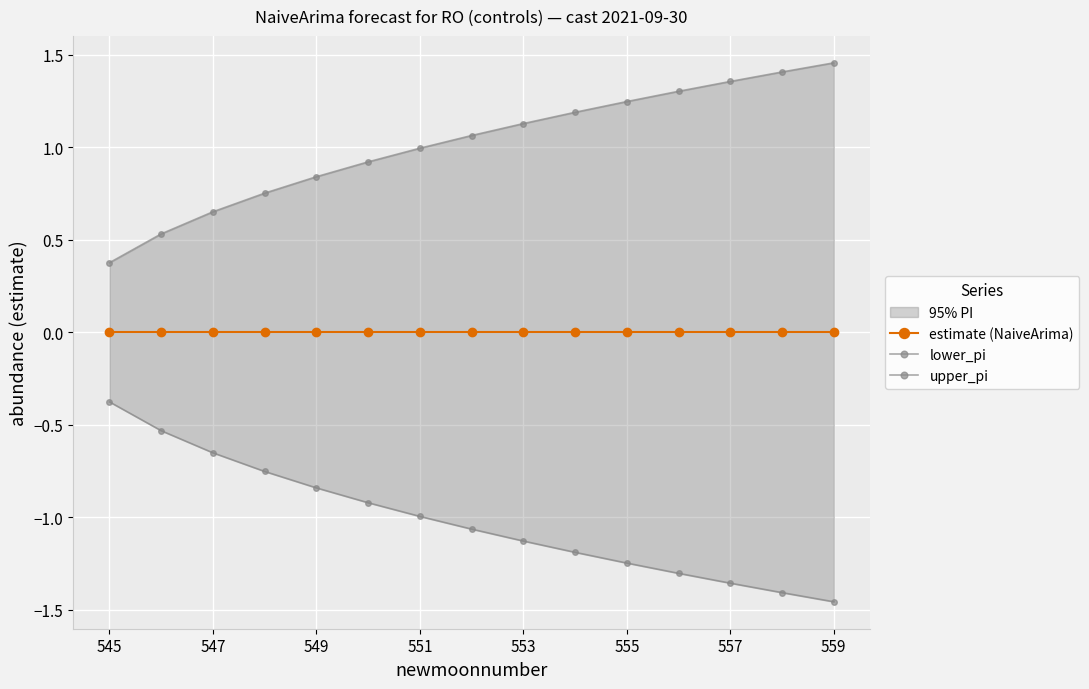

The estimate (NaiveArima) series shows 0.0 at 547. True or false?

True